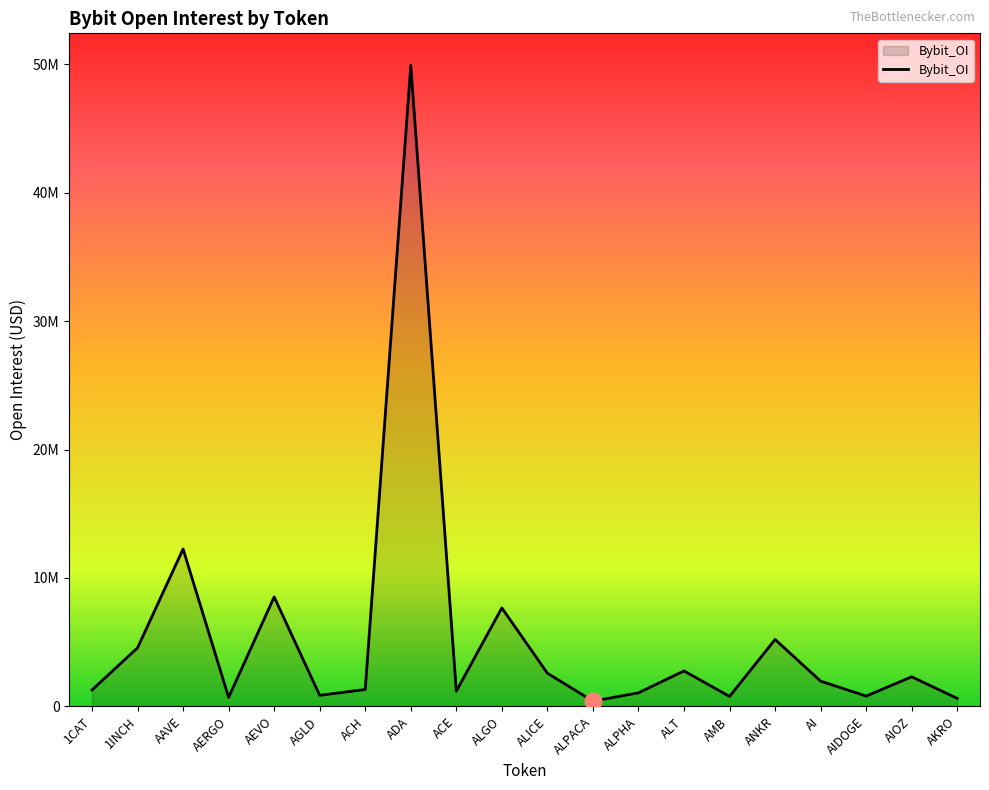

The value at ADA is 49928032. True or false?

True